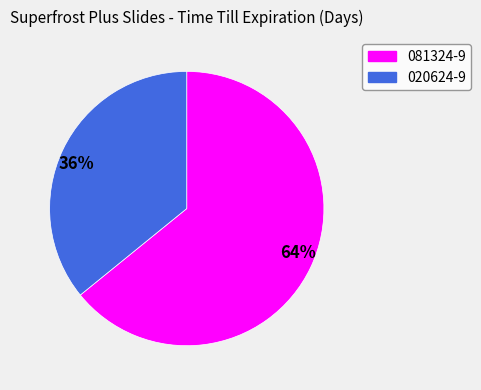

To the nearest percent, what is the combined percentage of 081324-9 and 020624-9?

100%